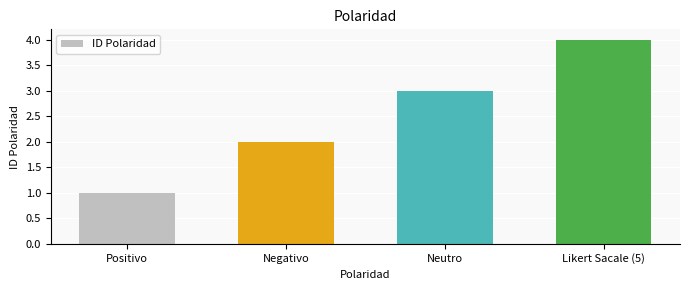

What is the sum of all values?

10